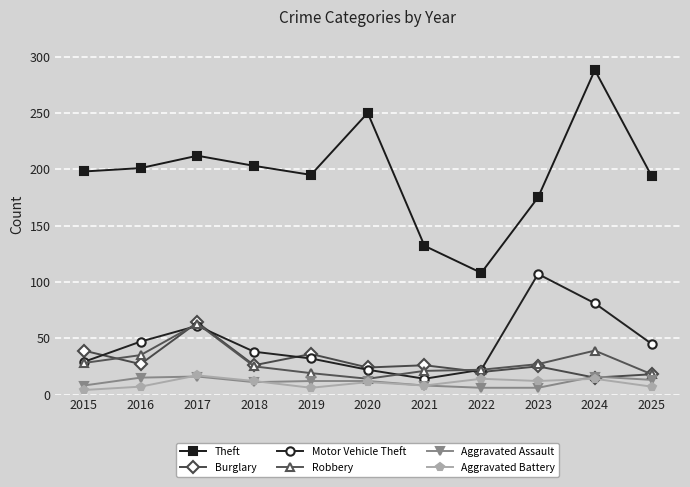

Between 2019 and 2023, which series saw the biggest shift?

Motor Vehicle Theft